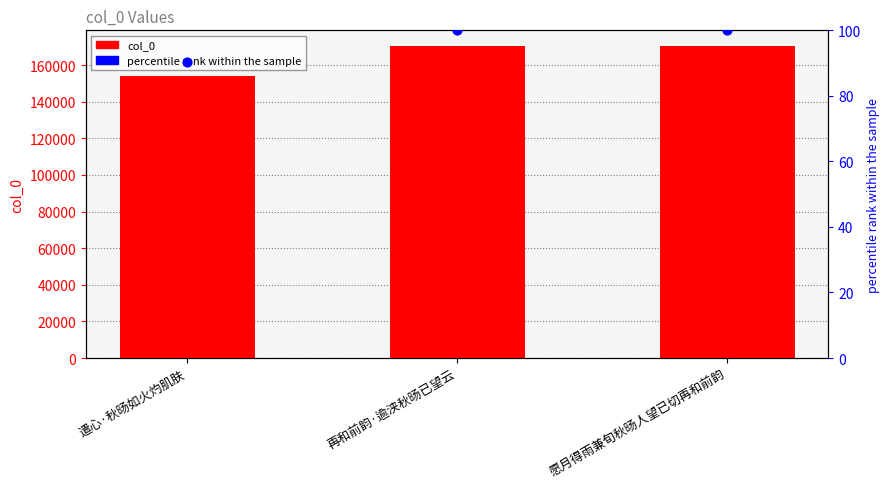

Which series has the largest total across all categories?

col_0